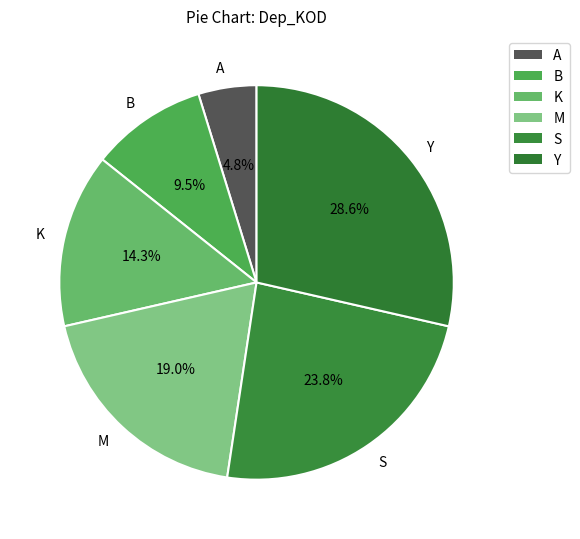

Is M the majority of the pie?

No